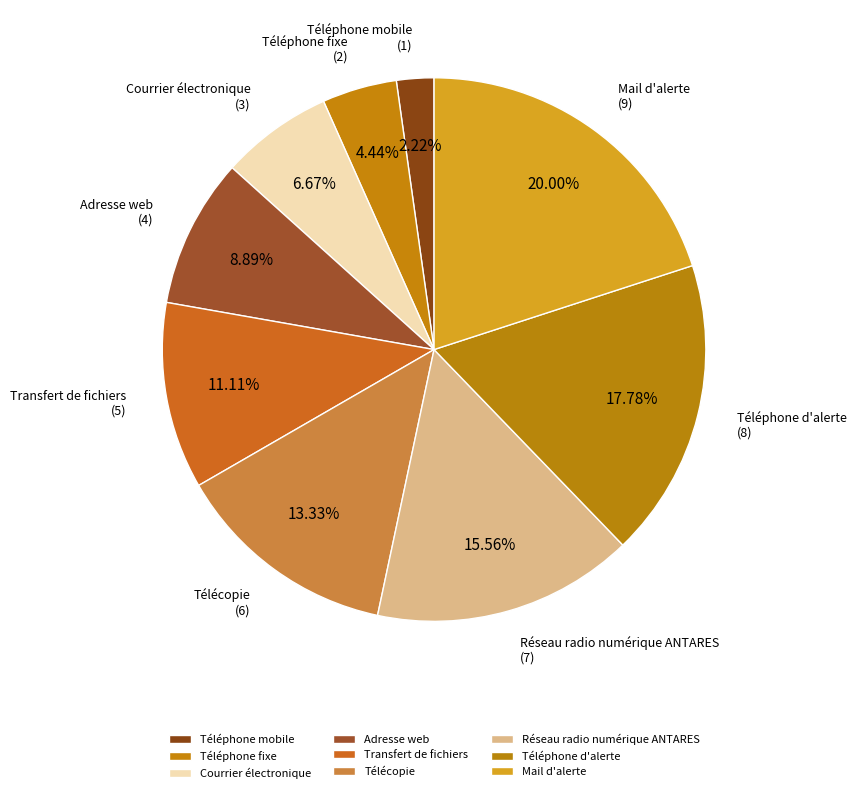

Is Téléphone fixe the majority of the pie?

No